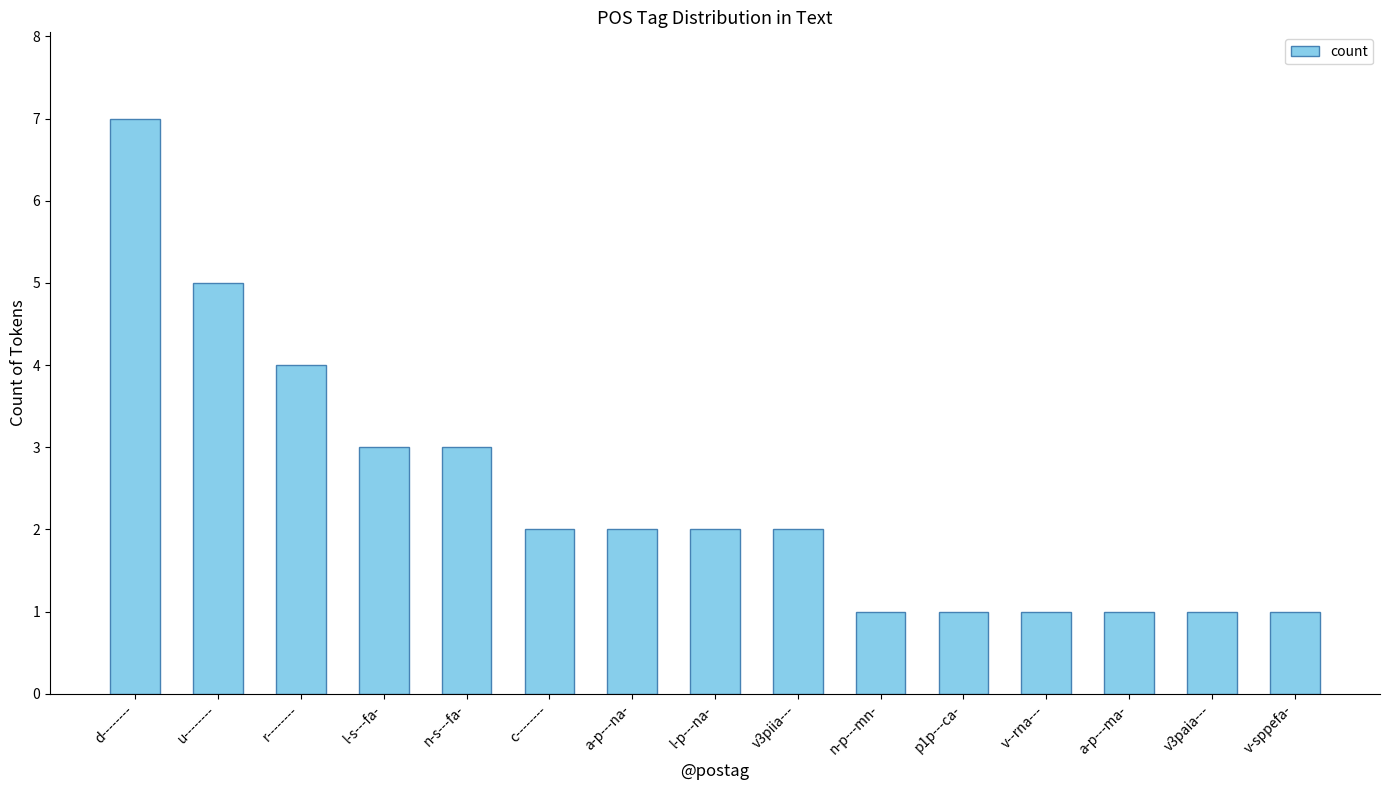

What is the approximate value at n-s---fa-?

3